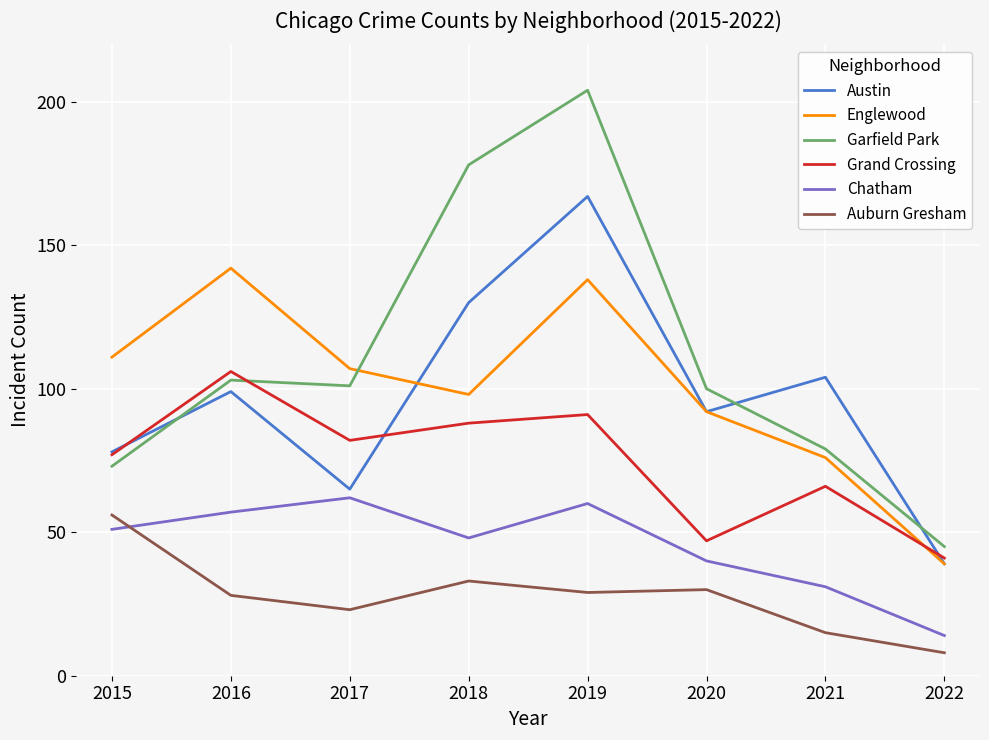

At which category is the sum across all series the highest?

2019